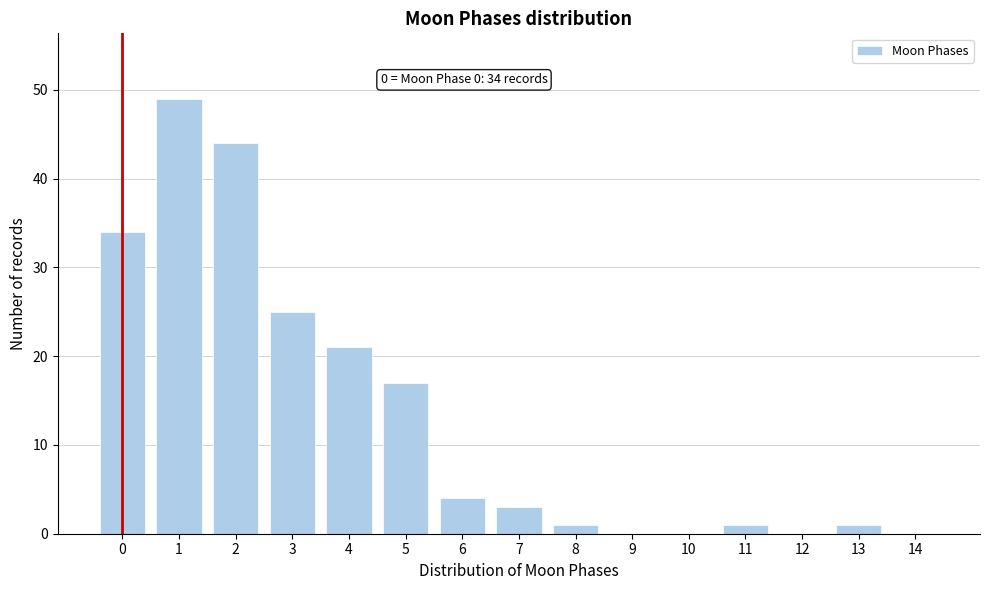

Reading left to right, what are all the values shown in this chart?

0=34	1=49	2=44	3=25	4=21	5=17	6=4	7=3	8=1	9=0	10=0	11=1	12=0	13=1	14=0